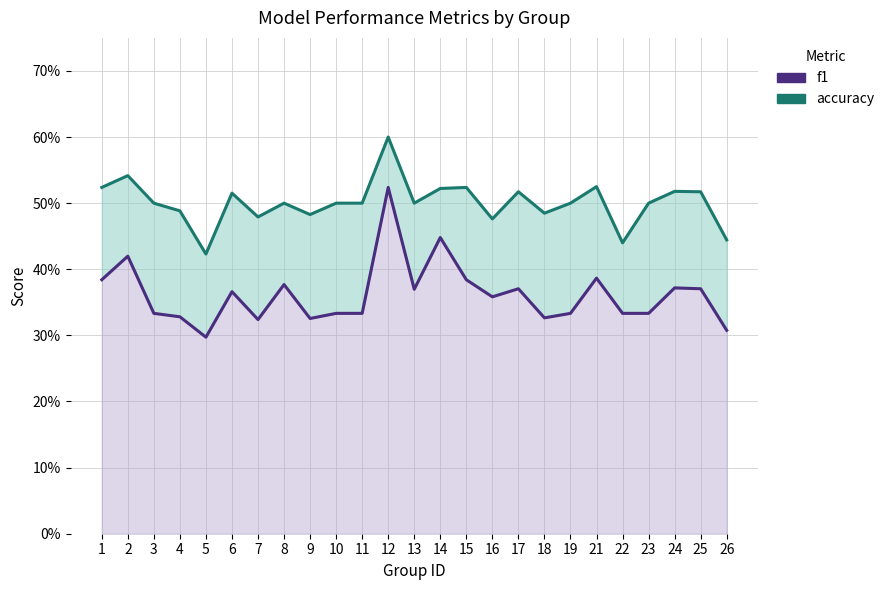

The f1 series shows 0.4 at 25. True or false?

True